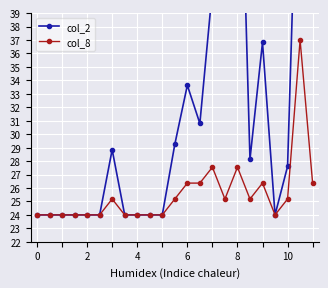

What is the minimum value for col_8?

24.0